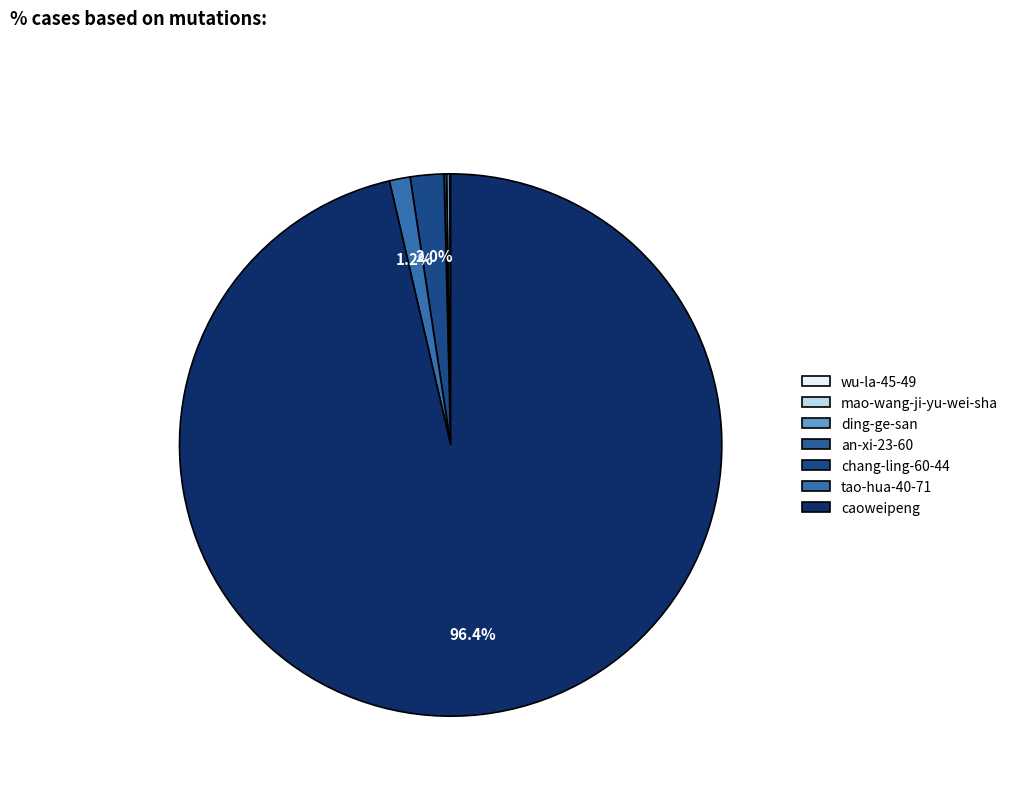

What is the total percentage of wu-la-45-49 and tao-hua-40-71?

1.3%